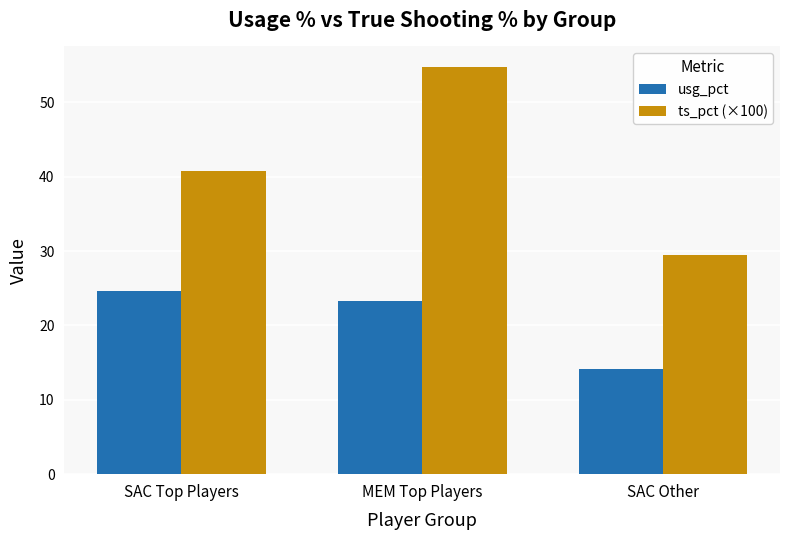

List the series in order of their overall mean, lowest first.

usg_pct, ts_pct (×100)